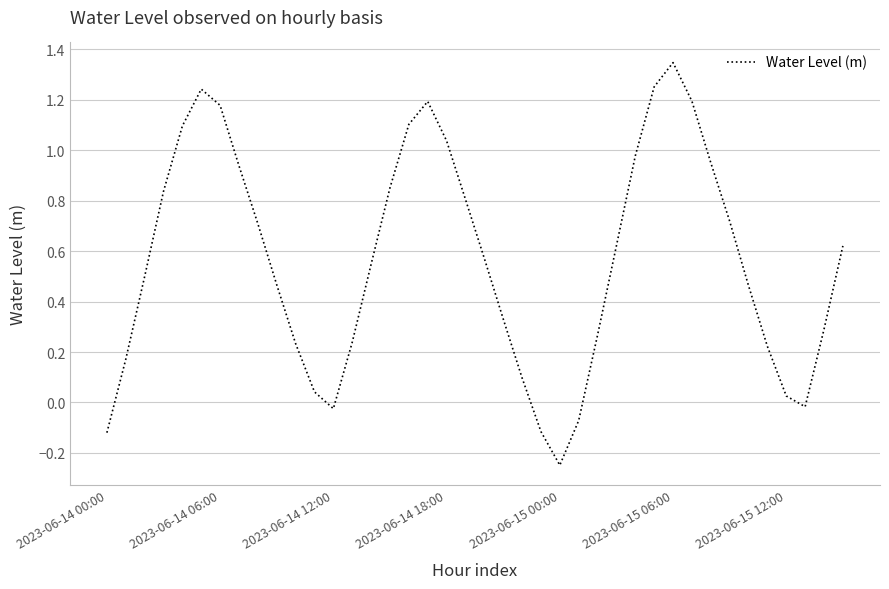

What is the difference between the maximum and minimum values?

1.6